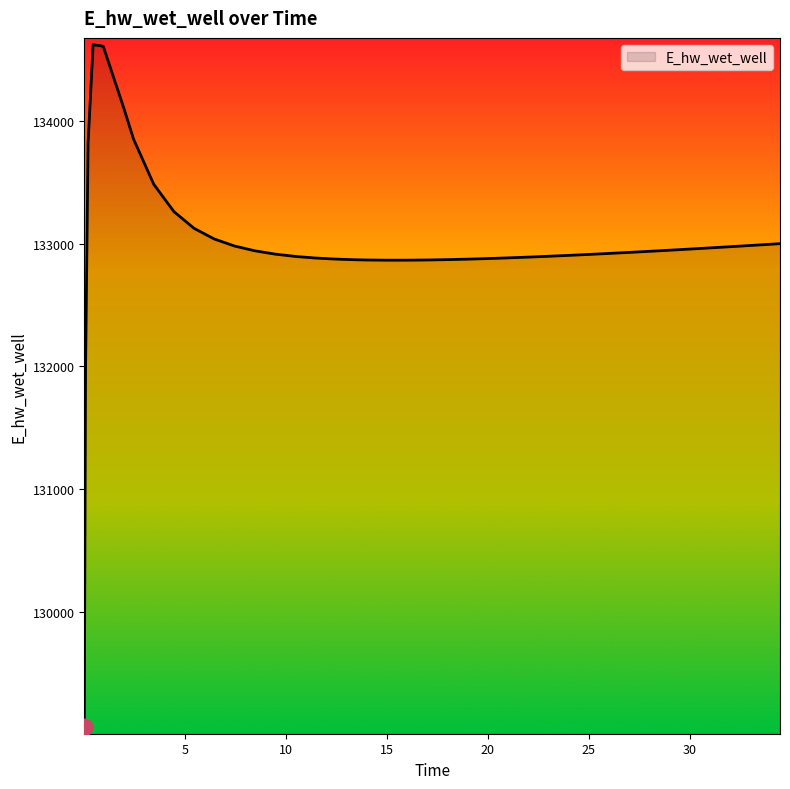

What is the maximum value shown in the chart?

134618.5